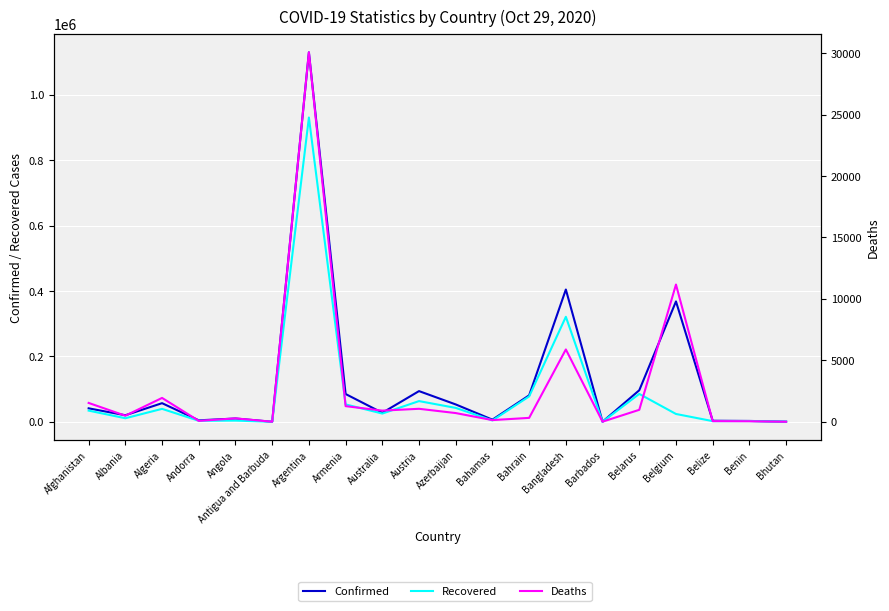

At which category is the sum across all series the highest?

Argentina